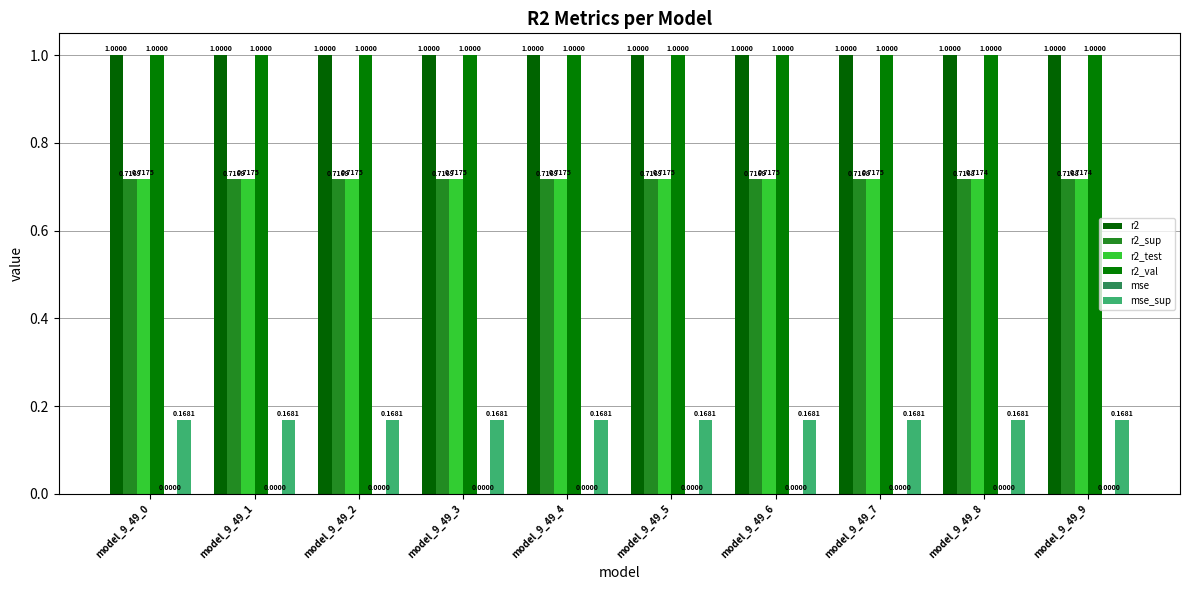

Between model_9_49_3 and model_9_49_5, which series saw the biggest shift?

r2_test